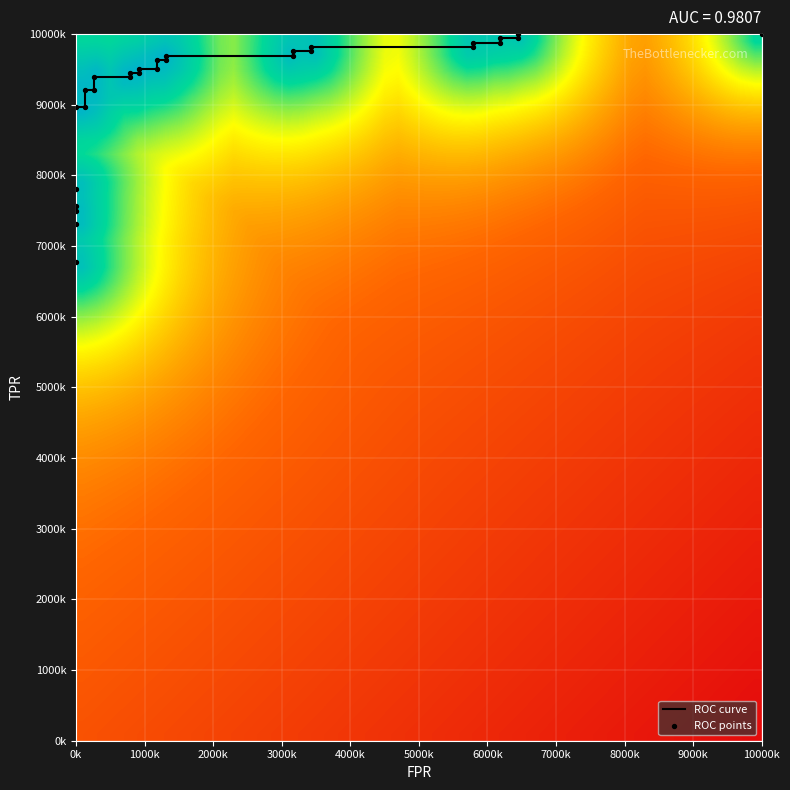

Is the value of tpr at 16 greater than the value of fpr at 26?

Yes